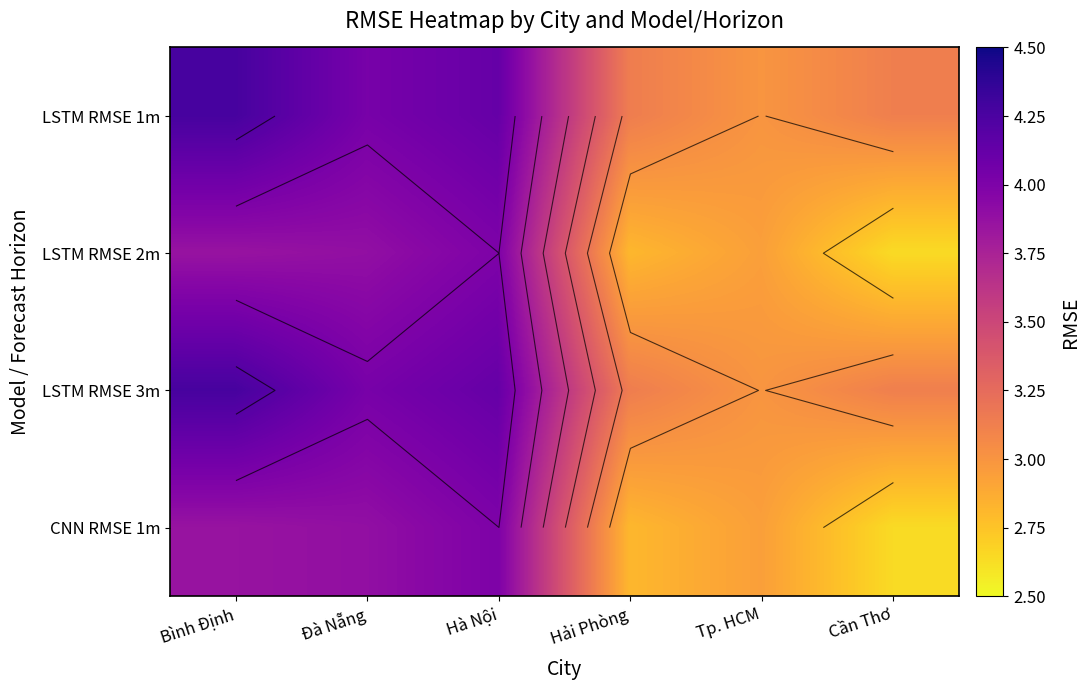

What is the highest value of the LSTM RMSE 1m series?

4.3